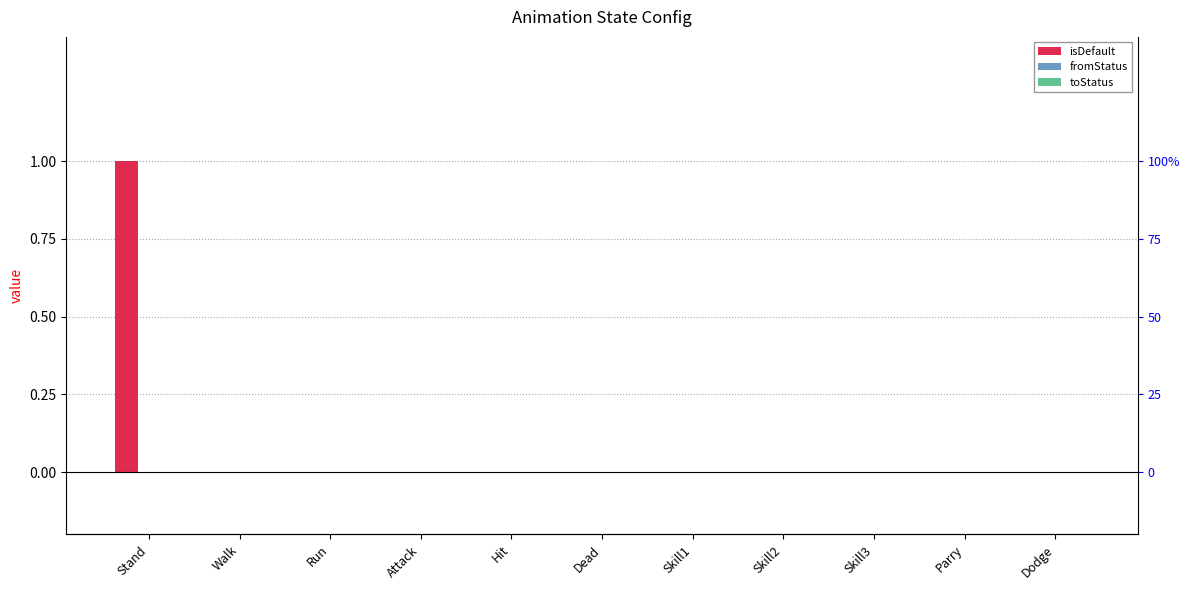

Rank the series by their maximum value, from lowest to highest.

fromStatus, toStatus, isDefault